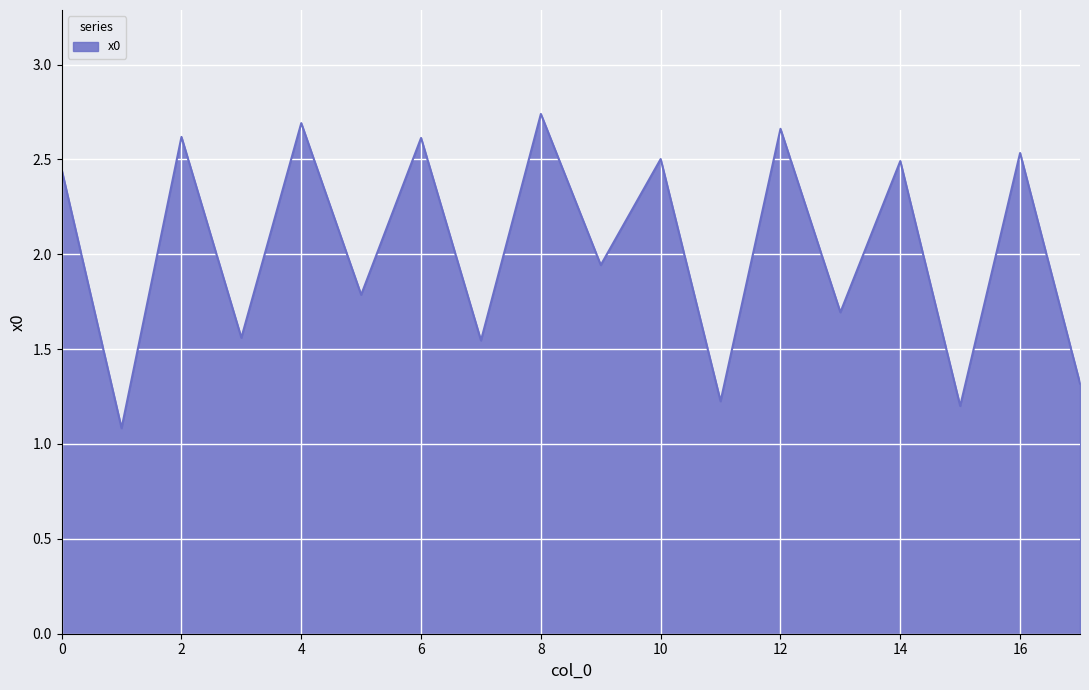

What is the minimum value shown in the chart?

1.1